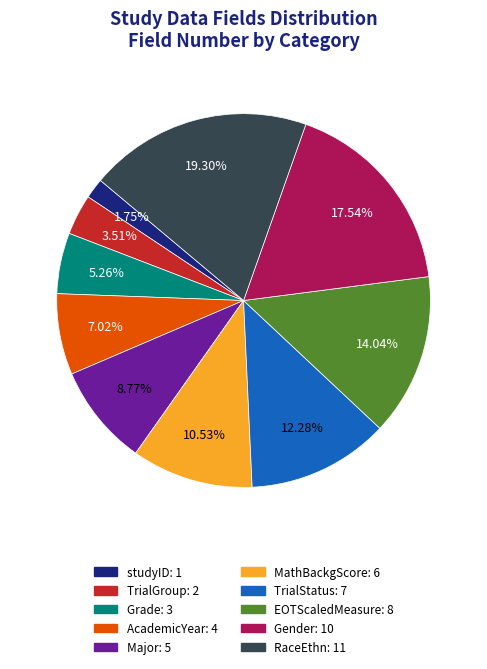

Which has a higher value, EOTScaledMeasure or Gender?

Gender